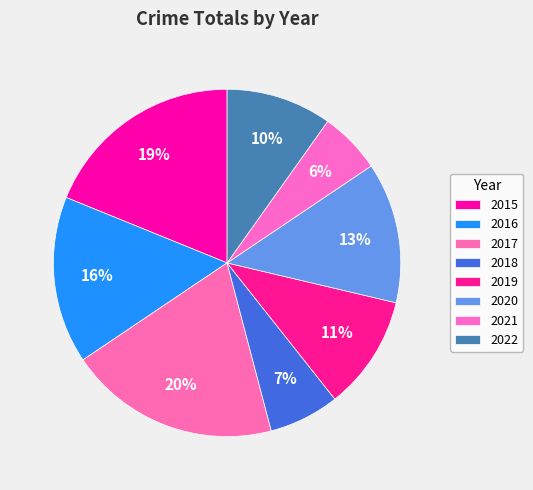

To the nearest percent, what is the average slice percentage?

12%